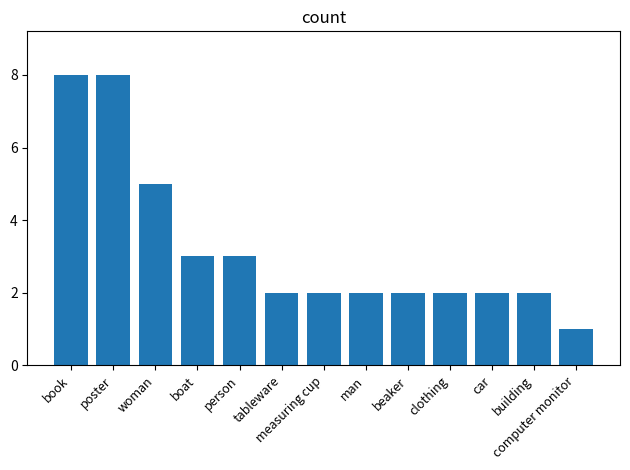

Is it true that the value at boat is 3?

True